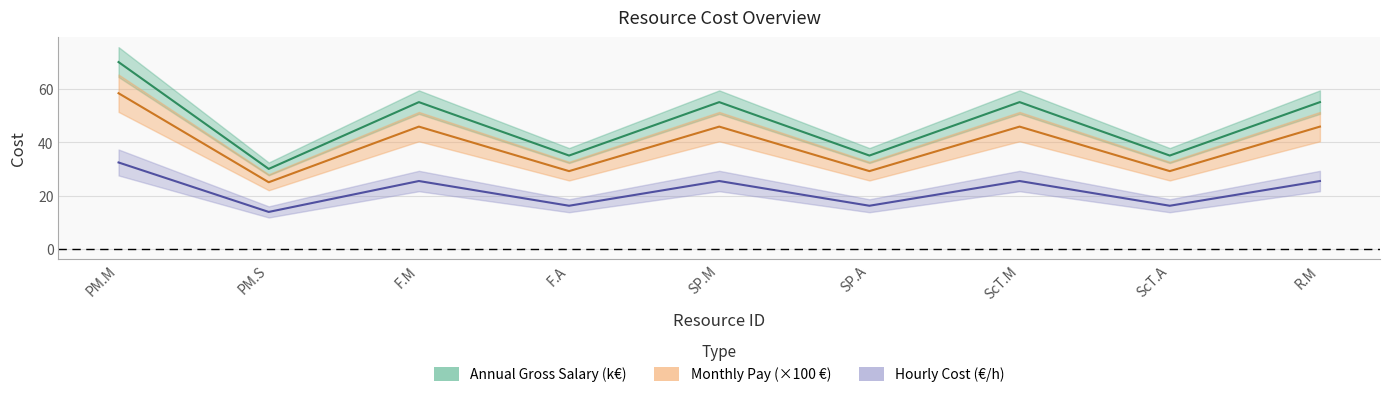

Rank the categories by Monthly Pay value from lowest to highest.

PM.S, F.A, SP.A, ScT.A, F.M, SP.M, ScT.M, R.M, PM.M